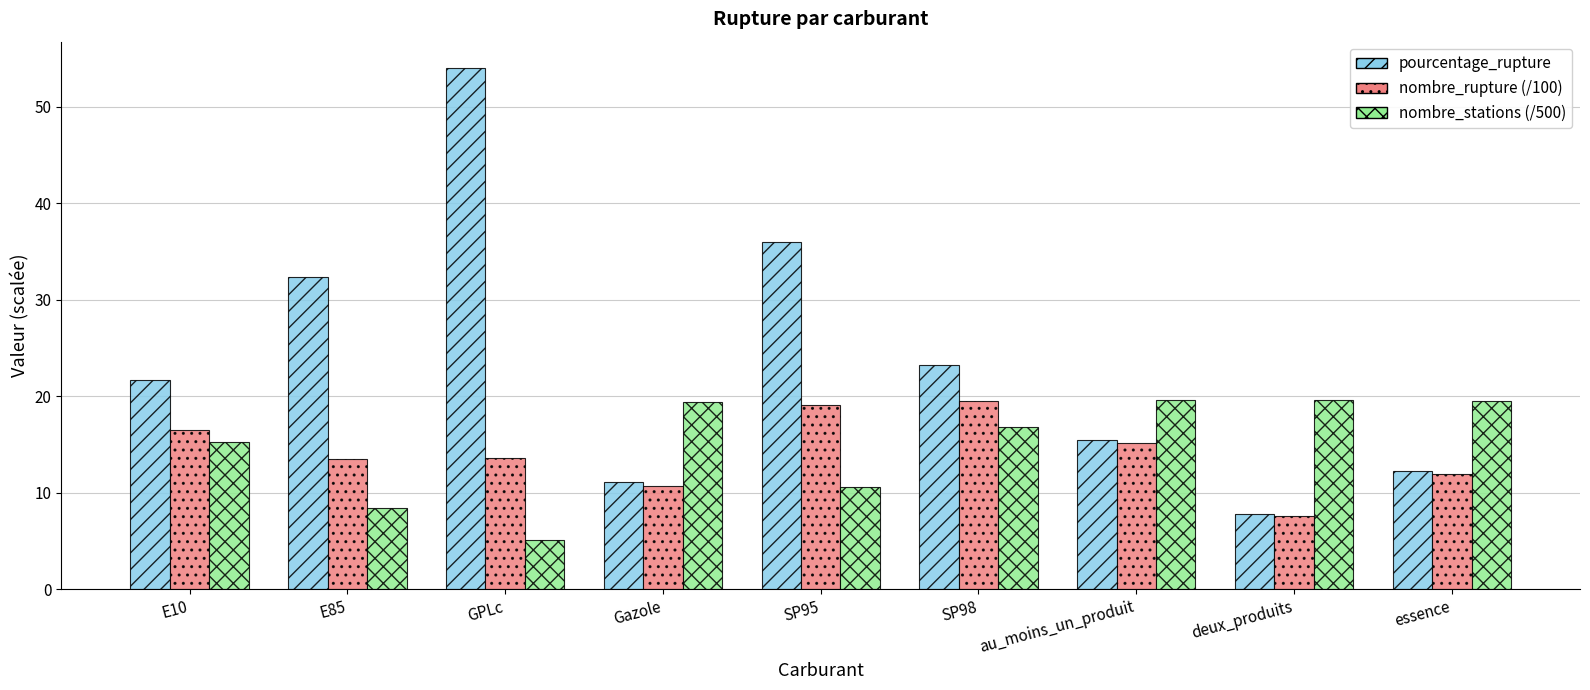

Between GPLc and Gazole, which series saw the biggest shift?

pourcentage_rupture